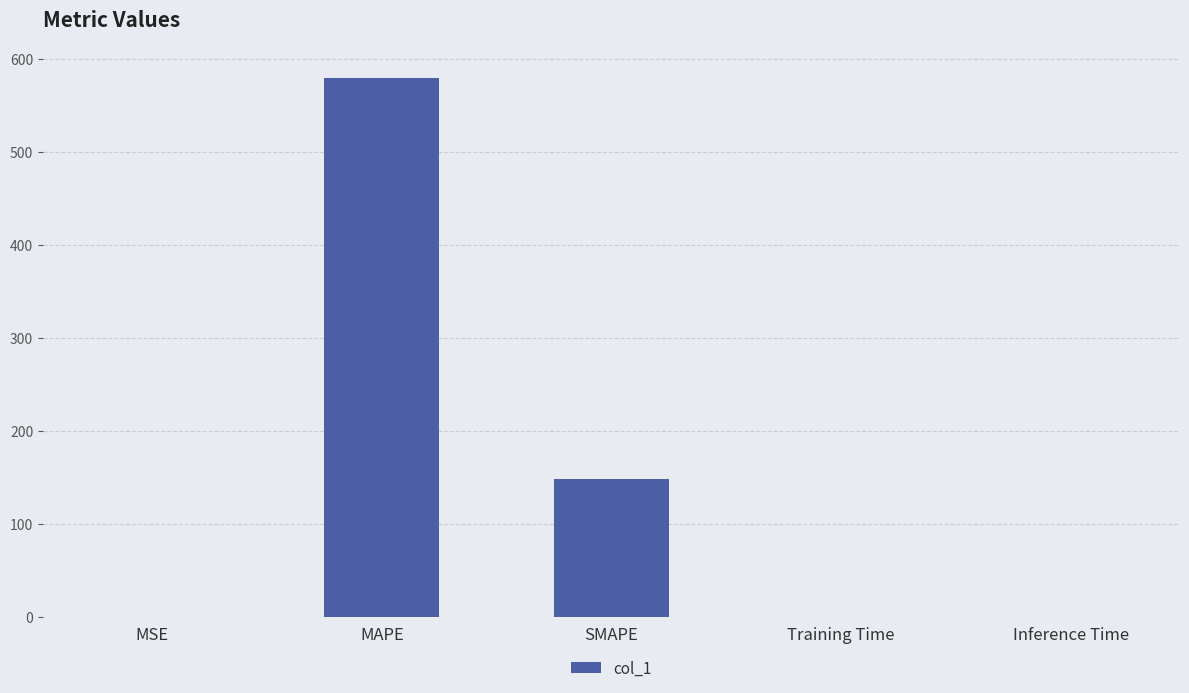

What is the change in value from MAPE to Training Time?

-578.8